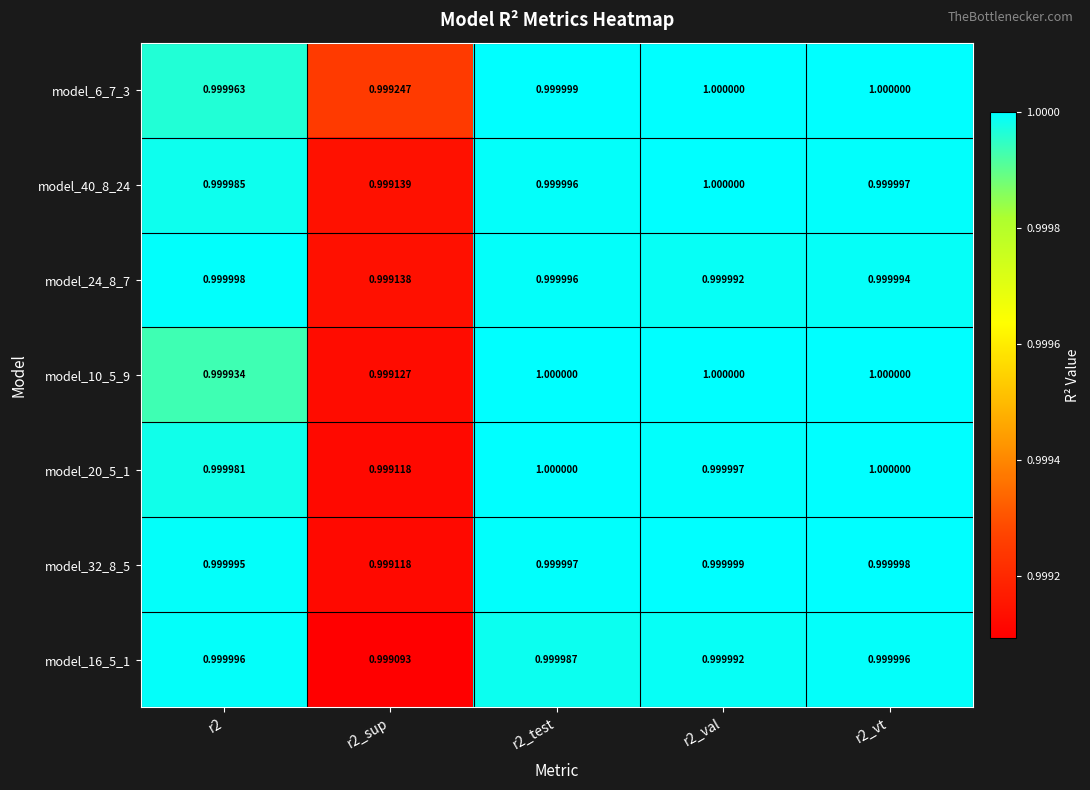

Which series changed the most between r2_test and r2_val?

model_16_5_1